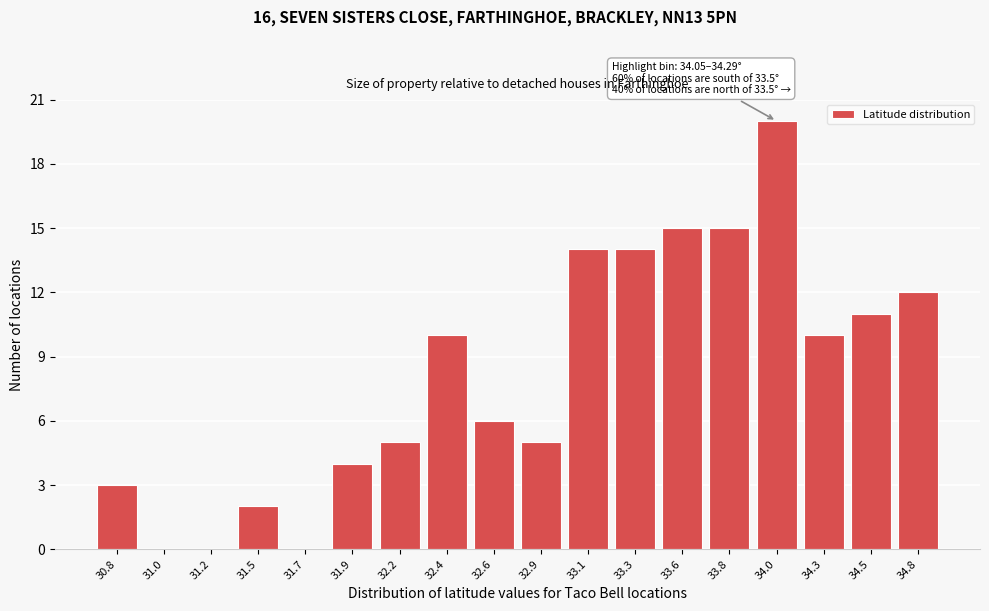

Reading left to right, what are all the values shown in this chart?

30.8=3	31.0=0	31.2=0	31.5=2	31.7=0	31.9=4	32.2=5	32.4=10	32.6=6	32.9=5	33.1=14	33.3=14	33.6=15	33.8=15	34.0=20	34.3=10	34.5=11	34.8=12